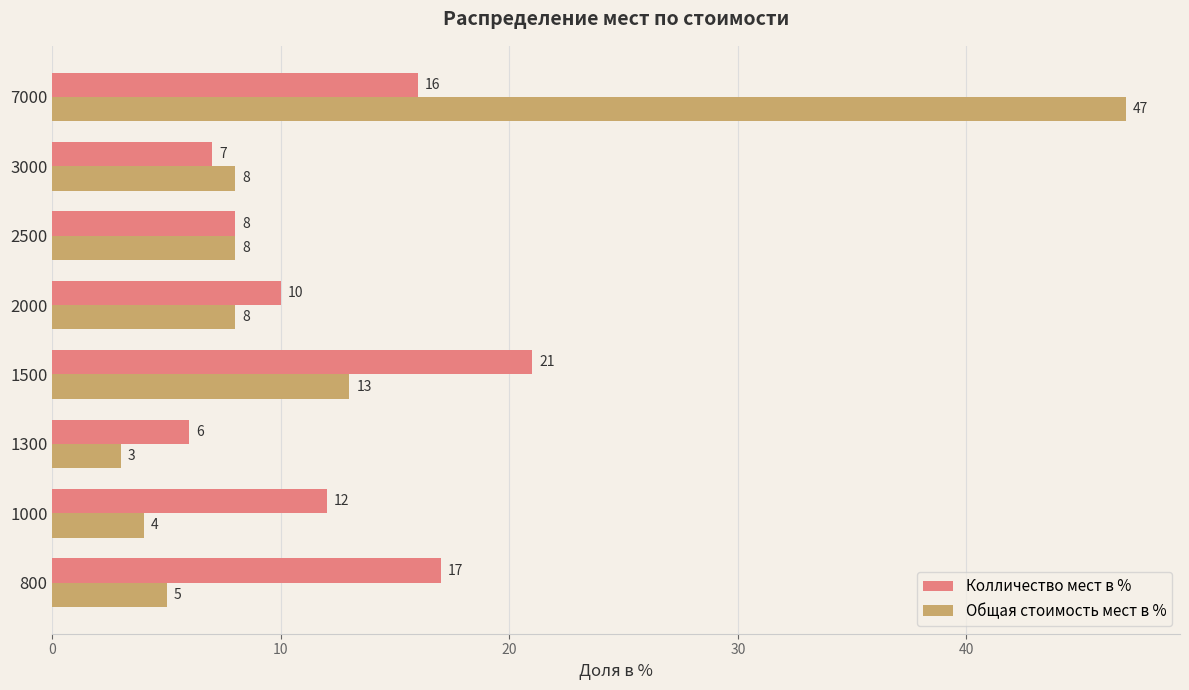

What is the average value of the Колличество мест в % series?

12